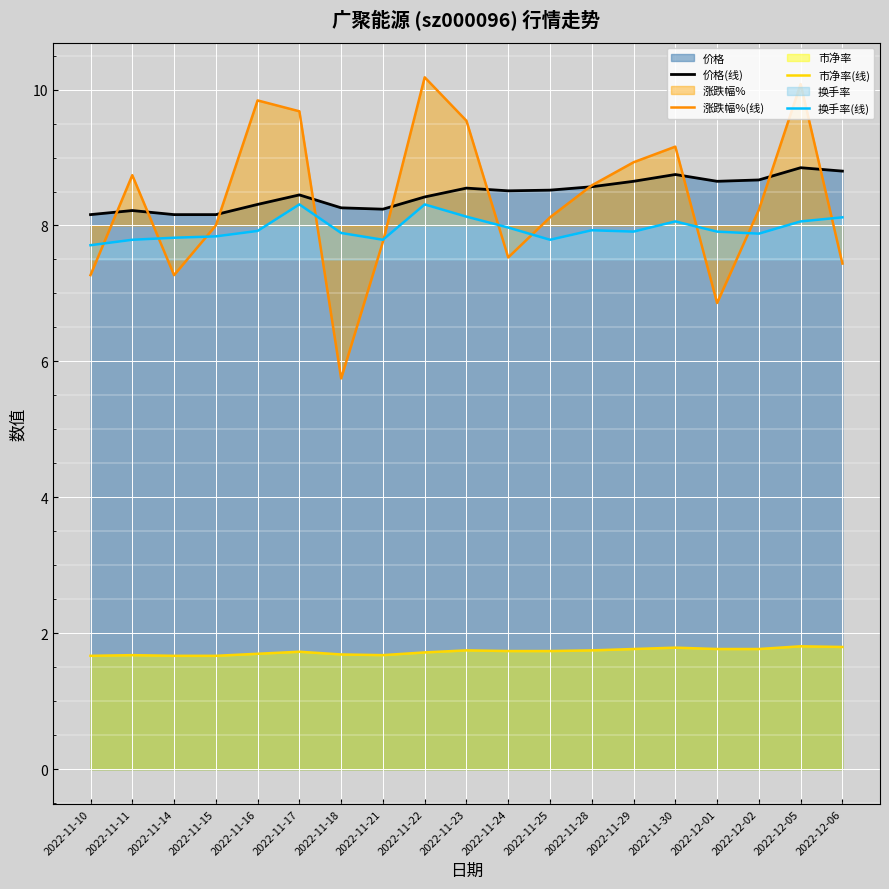

Which category has the highest value in the 价格(线) series?

2022-12-05